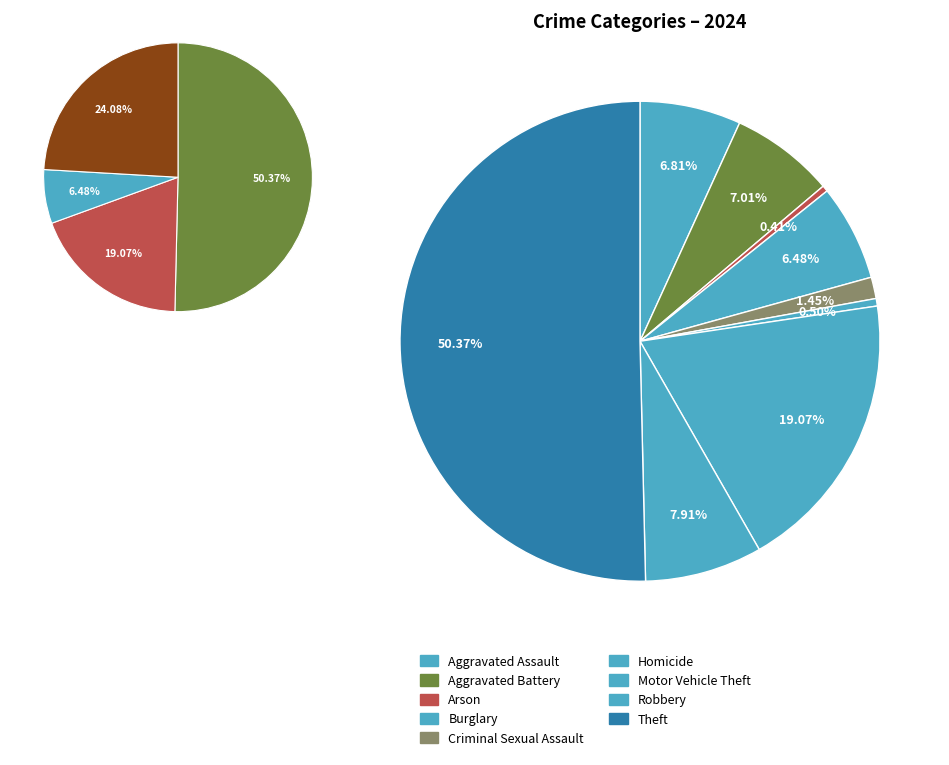

To the nearest percent, what is the average slice percentage?

11%